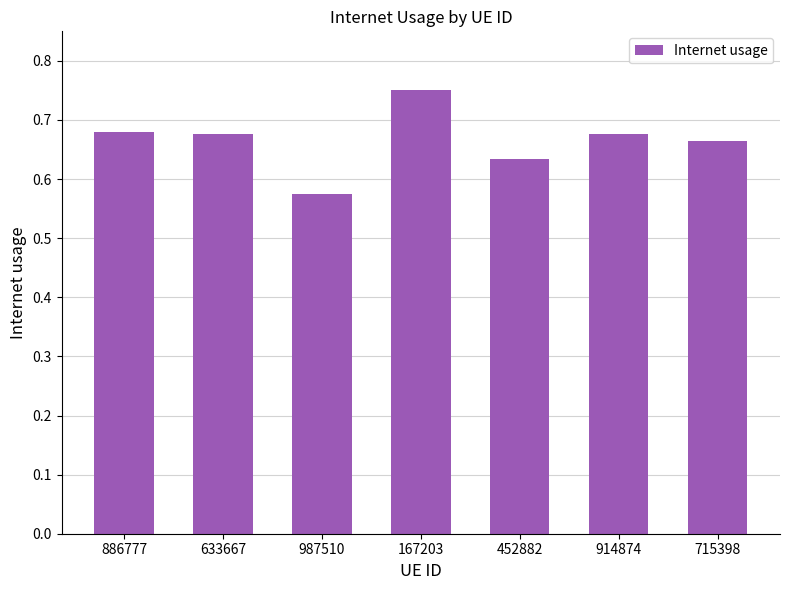

Which label corresponds to the largest value in the chart?

167203